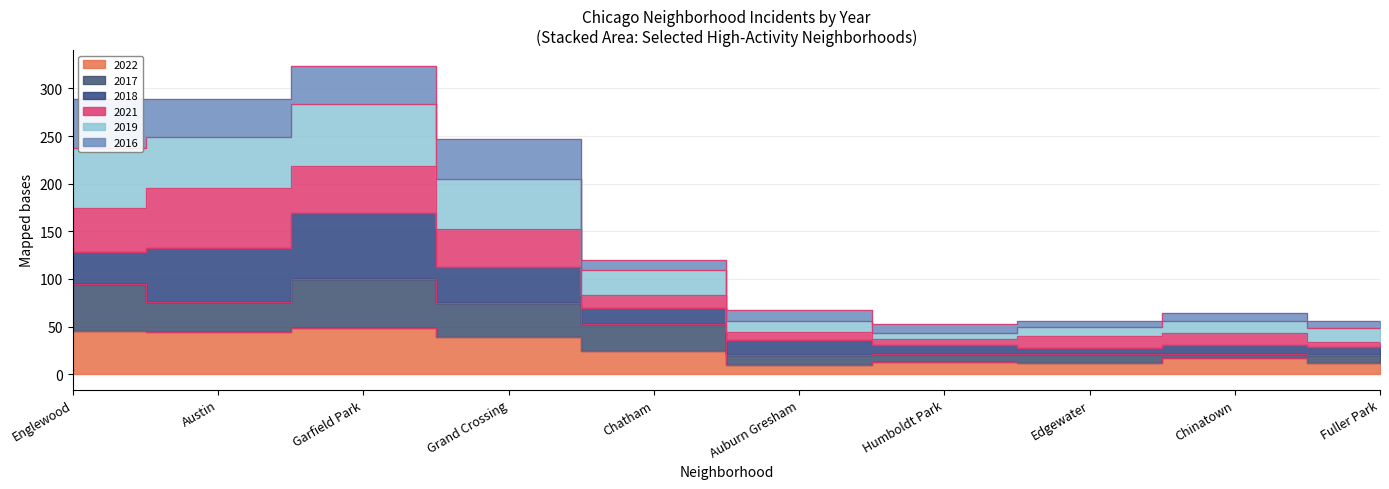

At which category is the sum across all series the highest?

Garfield Park